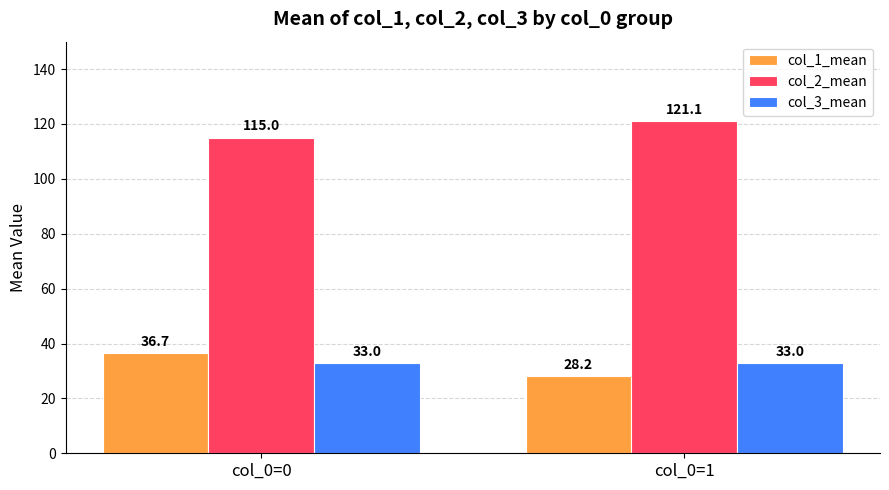

Reading right to left, transcribe all the data shown in this chart.

col_1_mean: col_0=1=28.2	col_0=0=36.7
col_2_mean: col_0=1=121.1	col_0=0=115.0
col_3_mean: col_0=1=33.0	col_0=0=33.0